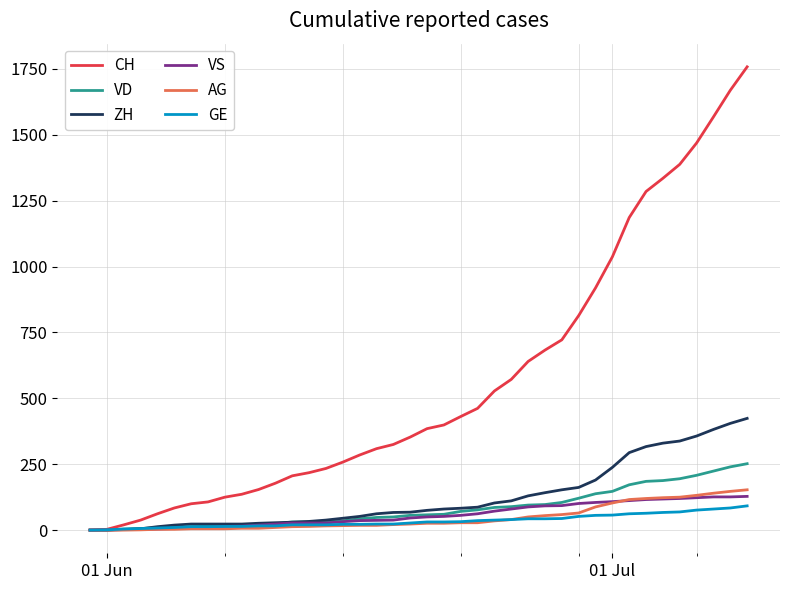

Which series has the largest range (max minus min)?

CH